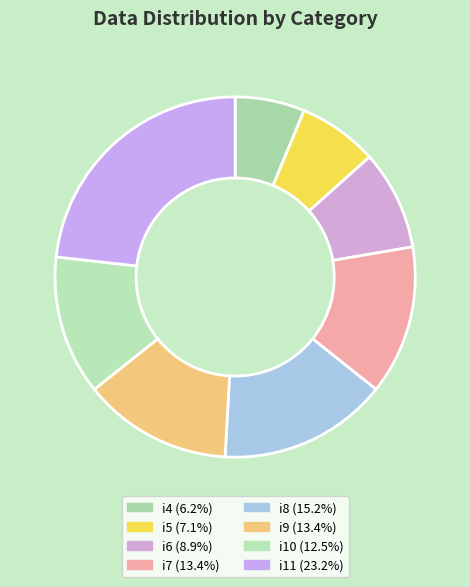

Which slice is the largest?

i11